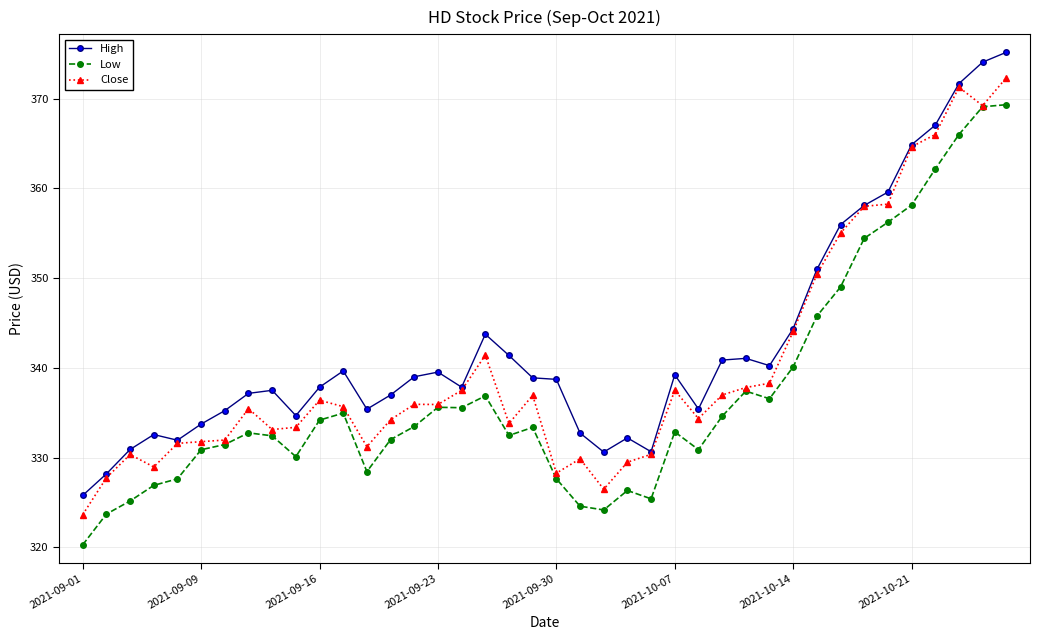

What is the average value of the High series?

342.5